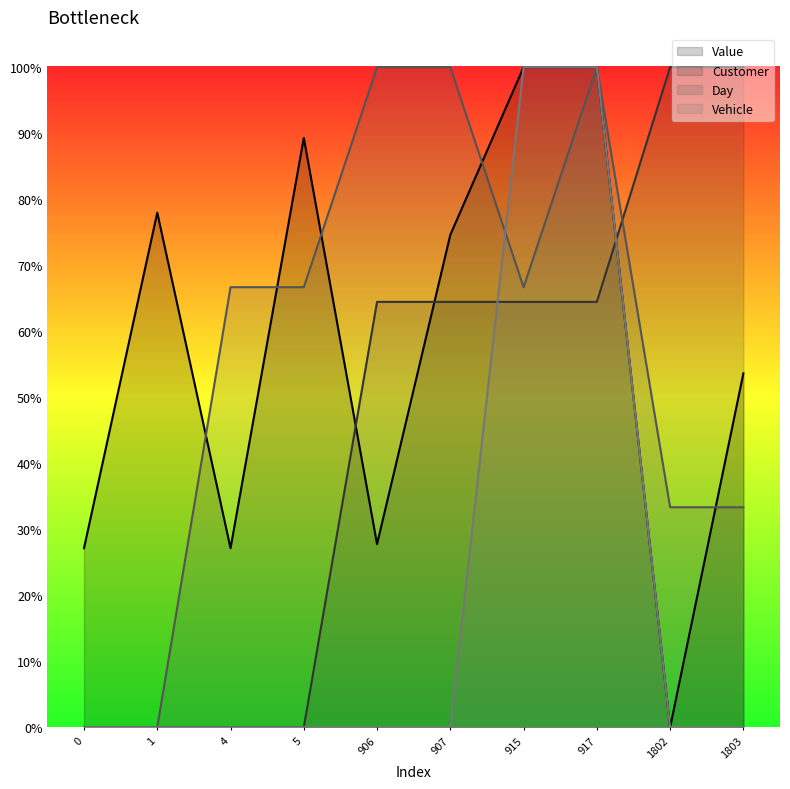

Between 4 and 1802, which series saw the biggest shift?

Customer